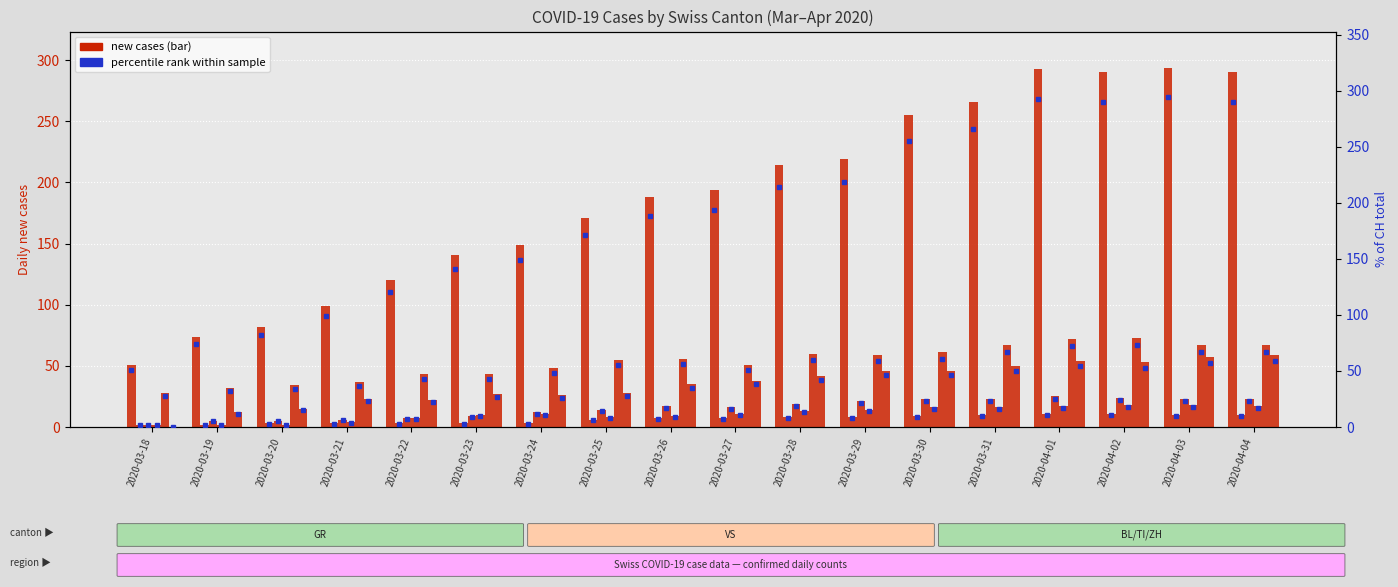

What is the difference between the ZH values at 2020-03-28 and 2020-03-29?

4